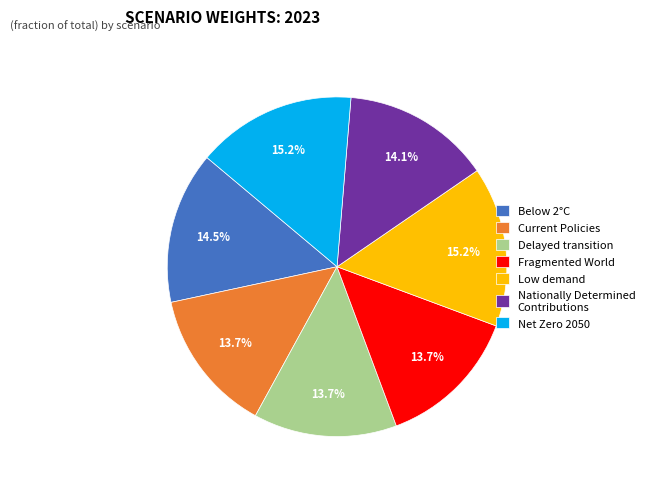

How many segments does this pie chart have?

7